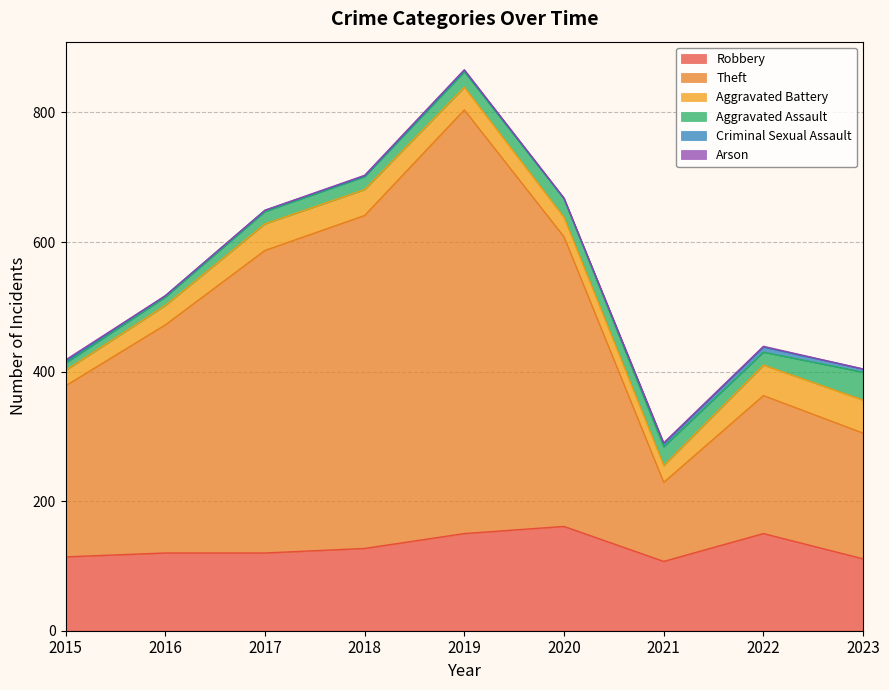

Read the Aggravated Battery value at 2023, to the nearest 5.

50